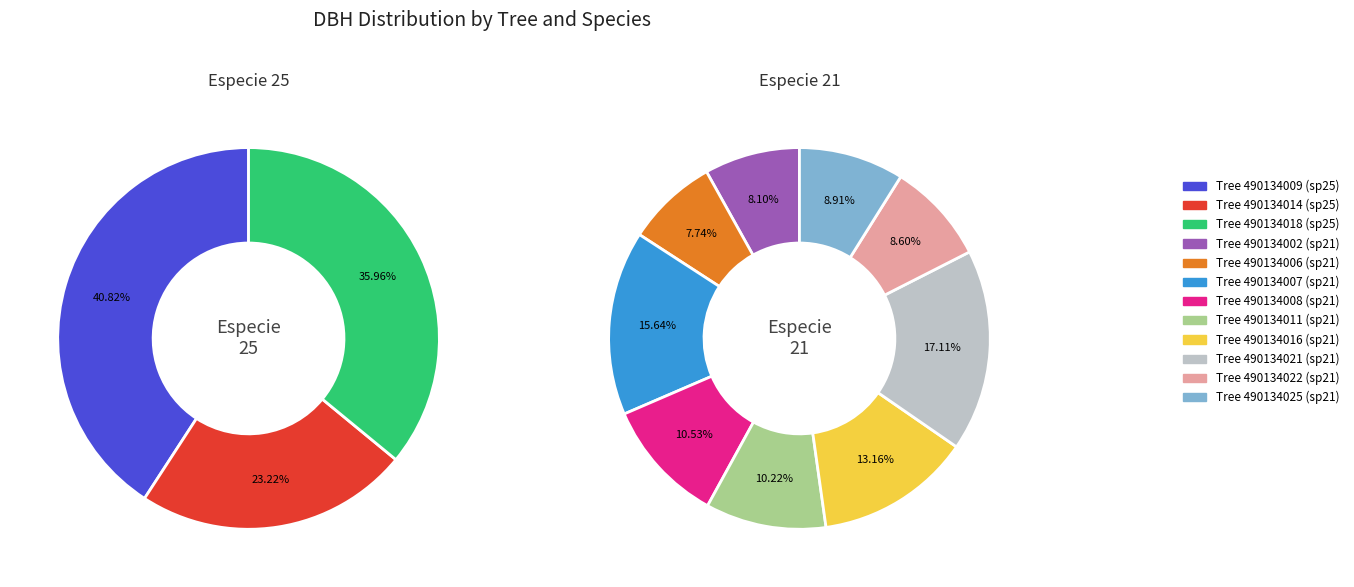

Does 490134014 account for over 50% of the chart?

No